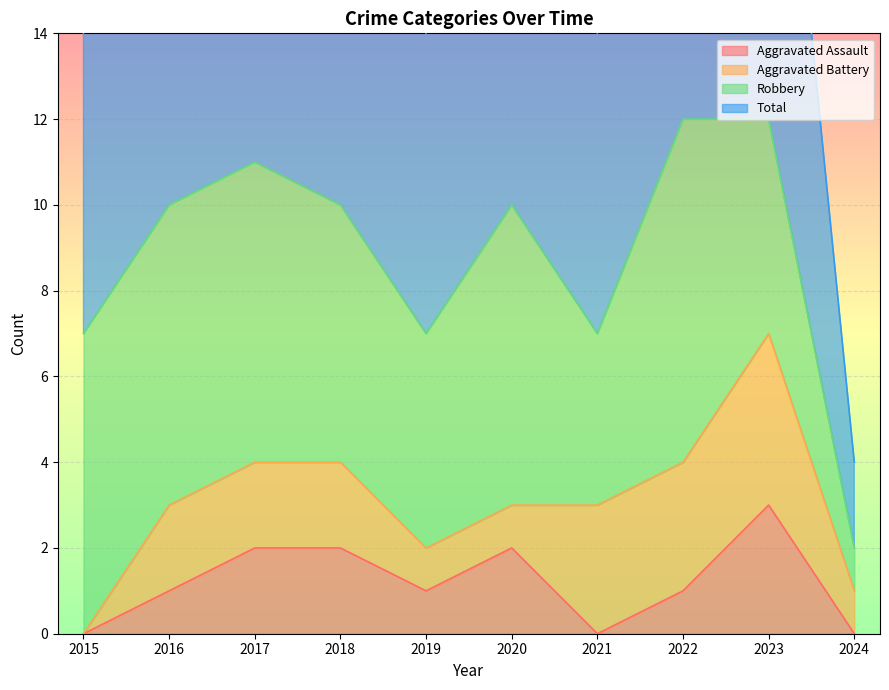

True or false: Aggravated Assault has a value of 1 at 2018.

False